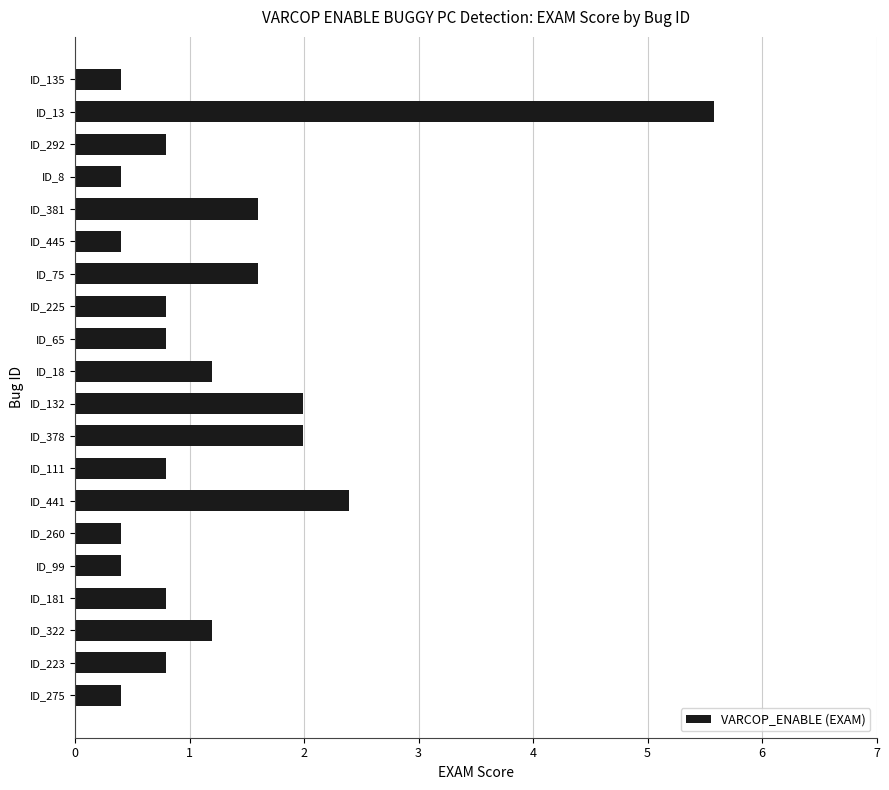

Between ID_381 and ID_275, which is larger?

ID_381